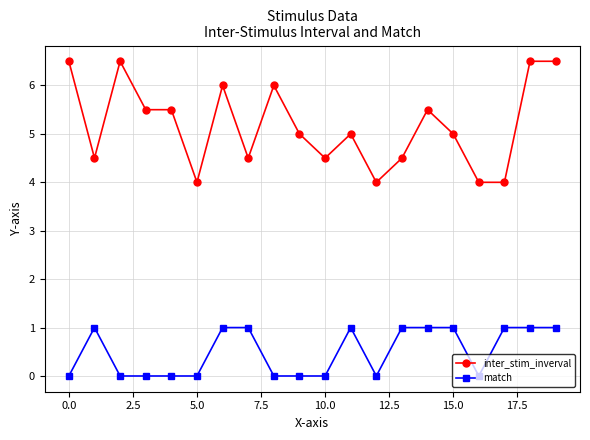

Reading left to right, transcribe all the data shown in this chart.

inter_stim_inverval: 6.5	4.5	6.5	5.5	5.5	4.0	6.0	4.5	6.0	5.0	4.5	5.0	4.0	4.5	5.5	5.0	4.0	4.0	6.5	6.5
match: 0.0	1.0	0.0	0.0	0.0	0.0	1.0	1.0	0.0	0.0	0.0	1.0	0.0	1.0	1.0	1.0	0.0	1.0	1.0	1.0